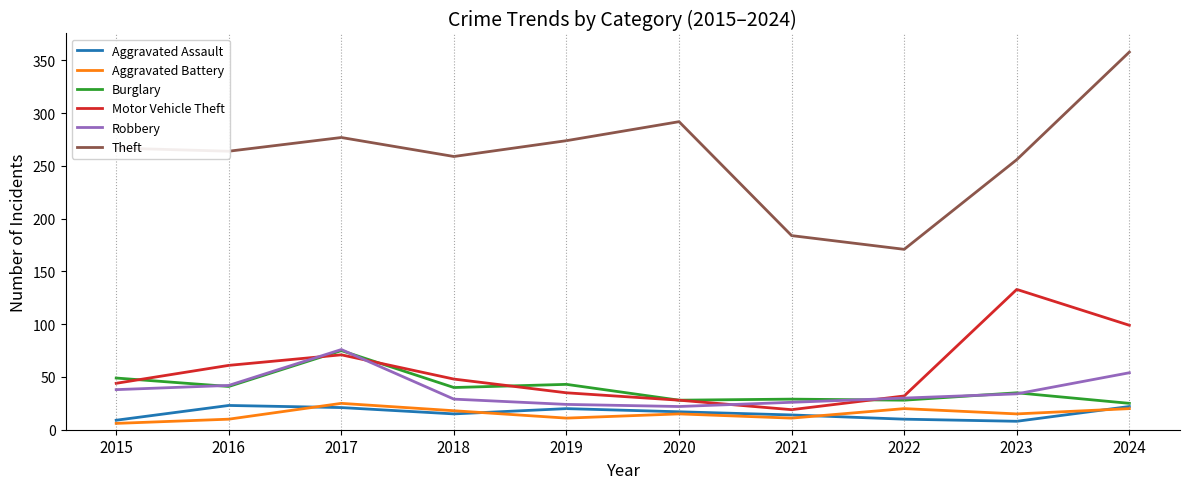

What is the sum of the Aggravated Assault values at 2021 and 2016?

37